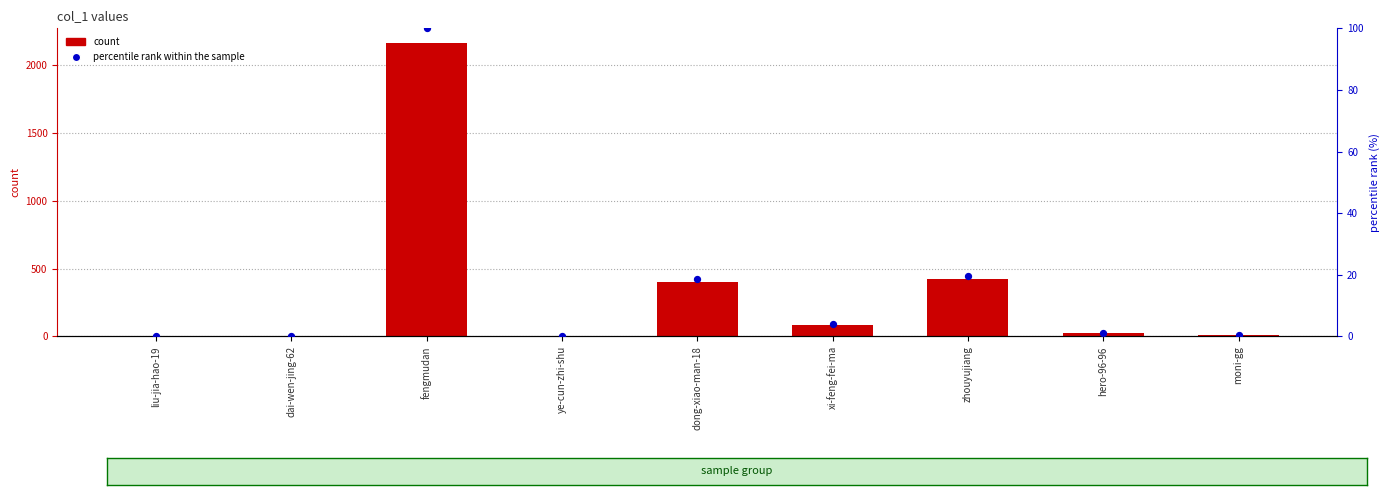

Which series has the largest total across all categories?

count